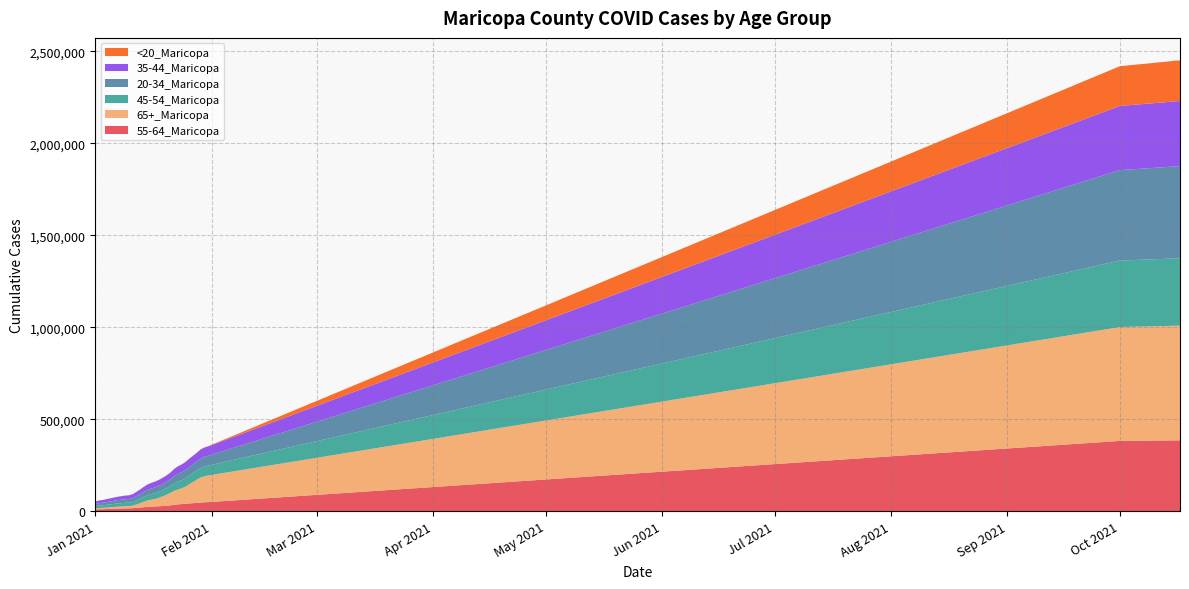

Reading right to left, list all the values displayed in this chart.

55-64_Maricopa: 385618	385527	385352	385076	384828	384612	384485	384192	382413	49556	48875	47310	45480	44057	42413	40528	38947	37537	35057	32039	30175	28634	27338	26215	25249	24076	22285	20377	18703	17021	16044	15746	15289	14715	13931	13002	12190	11391	10953	9863
65+_Maricopa: 623148	623058	622913	622631	622281	621941	621761	621345	618947	144758	141095	136089	125397	114554	104184	93330	85859	80732	75881	67949	59799	52805	46529	41342	38200	35016	30113	24086	18534	13717	11880	11551	10734	10238	9479	8730	7947	7075	6830	6077
45-54_Maricopa: 365886	365757	365536	365141	364817	364536	364366	364014	361655	53673	53034	51445	49724	48502	46996	45267	43836	42558	40076	37127	35271	33651	32336	31184	30222	28948	26824	24553	22334	20317	19089	18778	18239	17584	16764	15803	14941	13987	13474	12229
20-34_Maricopa: 501283	500846	500233	499342	498625	498044	497678	496860	491386	53191	52573	50847	48820	47616	46148	44490	43190	41927	39331	36472	35001	33718	32453	31411	30452	29091	26901	24972	22973	21003	19772	19399	18715	17907	16999	15834	14890	13869	13137	11617
35-44_Maricopa: 353749	353569	353327	352880	352535	352228	352052	351622	348725	50879	50333	48927	47264	46178	44868	43425	42274	41097	39039	36412	34914	33643	32430	31498	30602	29417	27406	25281	23158	21185	20079	19773	19225	18549	17741	16781	15938	15007	14428	13053
<20_Maricopa: 220756	220603	220357	220021	219743	219470	219258	218863	216134	1185	1161	1104	1042	1013	979	928	885	845	775	689	643	605	545	517	493	465	409	373	311	232	200	196	181	177	166	158	143	136	121	101